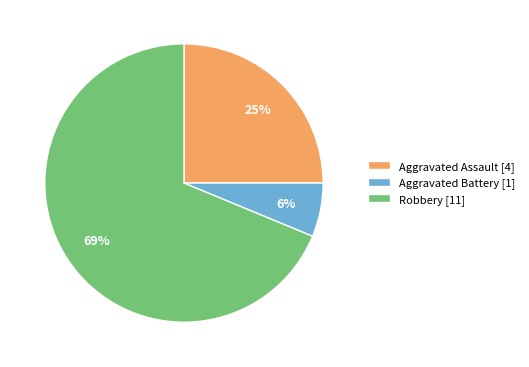

How many segments does this pie chart have?

3